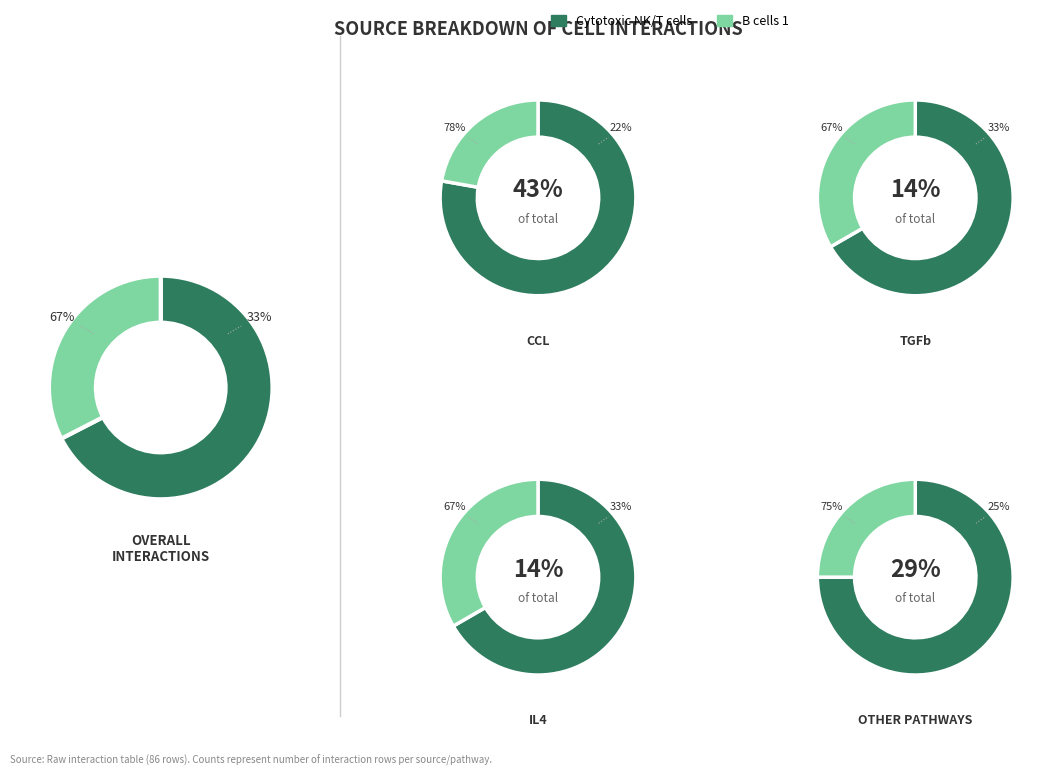

Which category has the smallest portion of the pie?

B cells 1